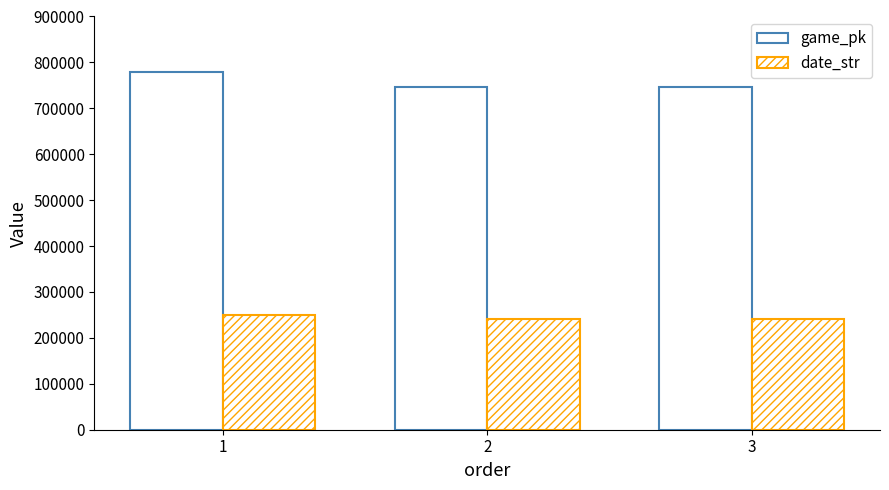

The value of date_str at 2 is 240929. True or false?

True